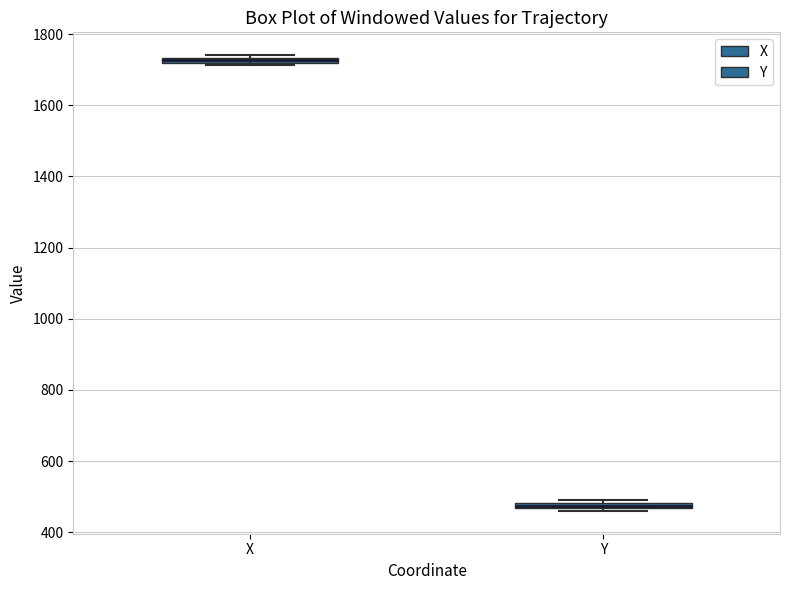

Which box has the highest median line?

X